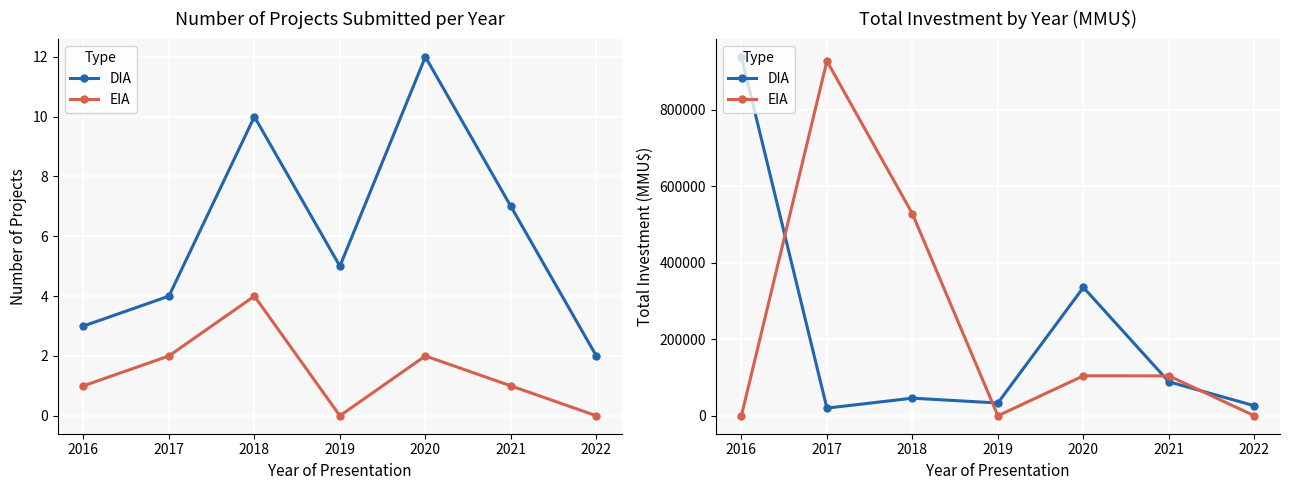

Reading left to right, what are all the values shown in this chart?

DIA: 938030	20030	46001	33400	335500	88752	26220
EIA: 0	927000	528002	0	104376	104272	0